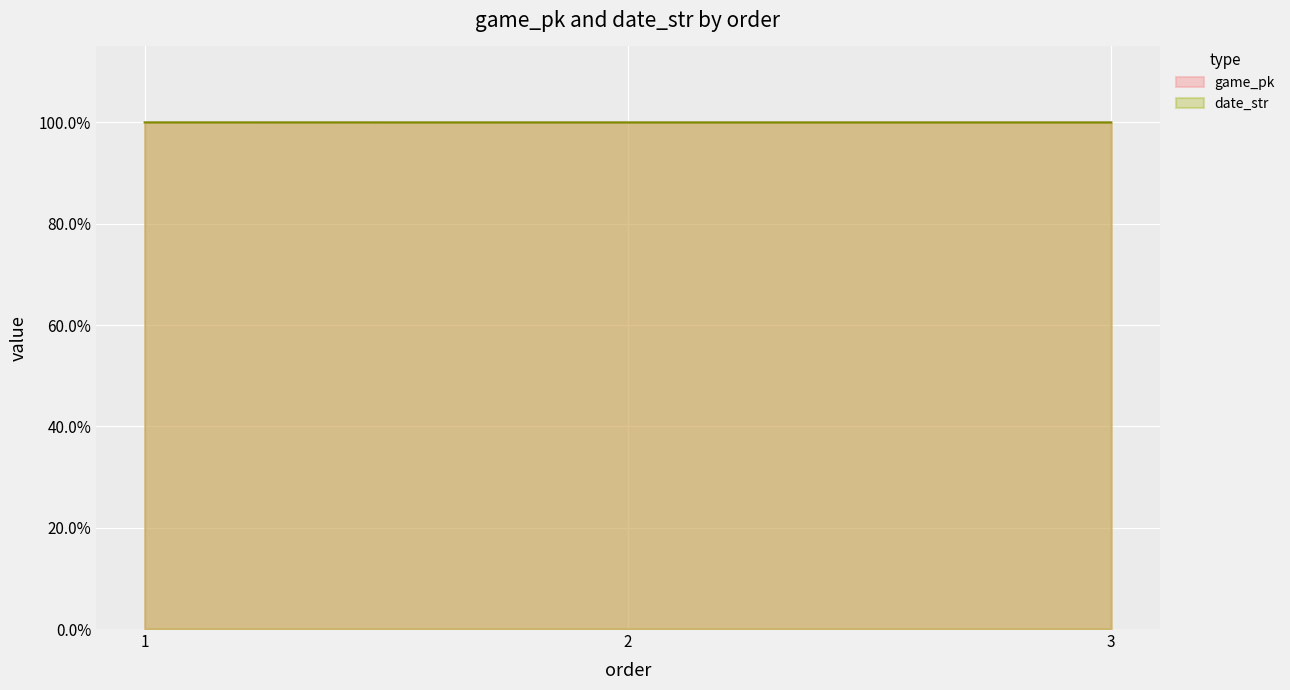

Does the chart display data point markers on the line(s)?

No